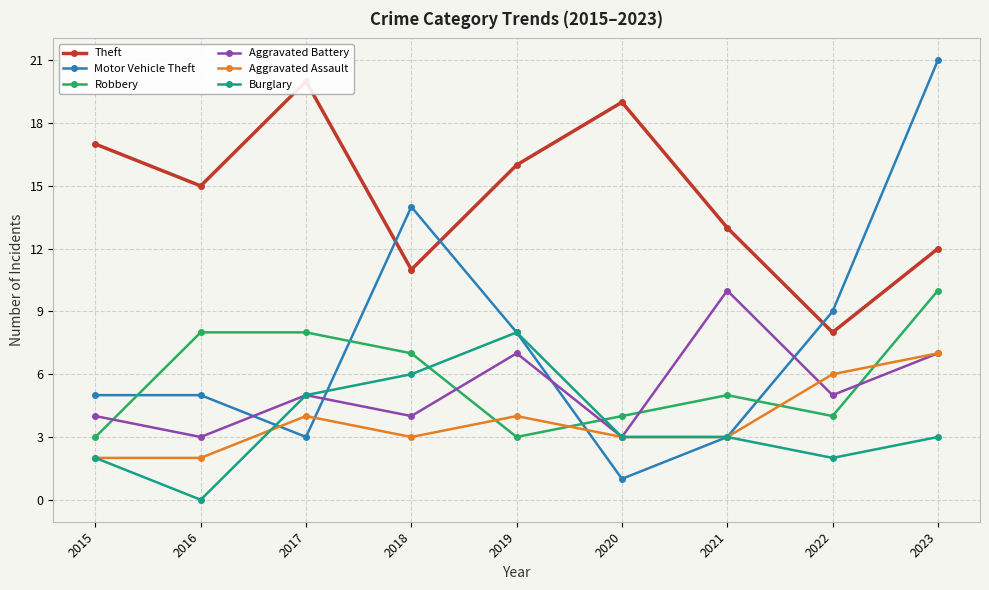

True or false: Aggravated Battery and Aggravated Assault cross at least once.

True